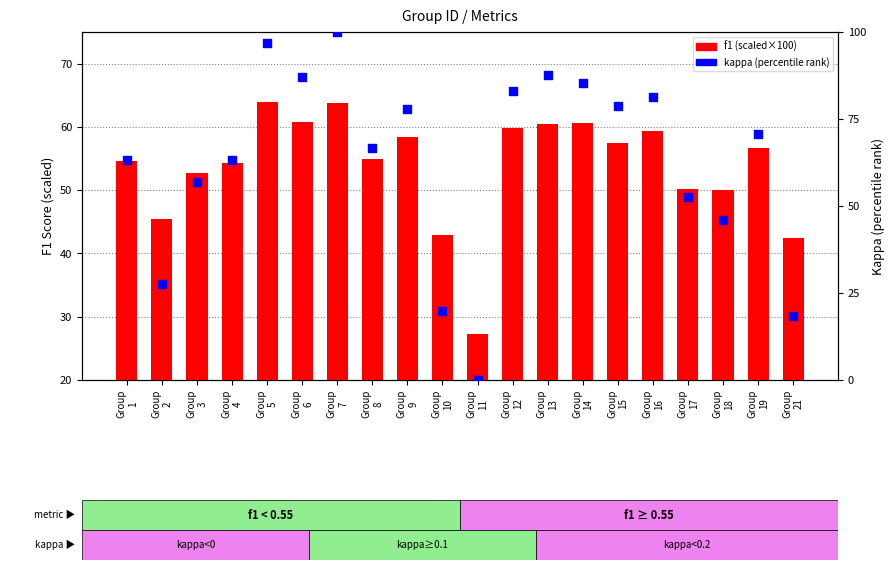

At how many categories does at least one series exceed 32?

19